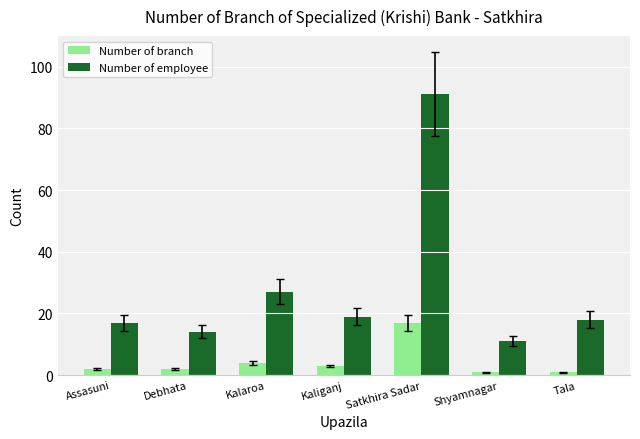

Where is Number of employee nearest to the value 51?

Kalaroa